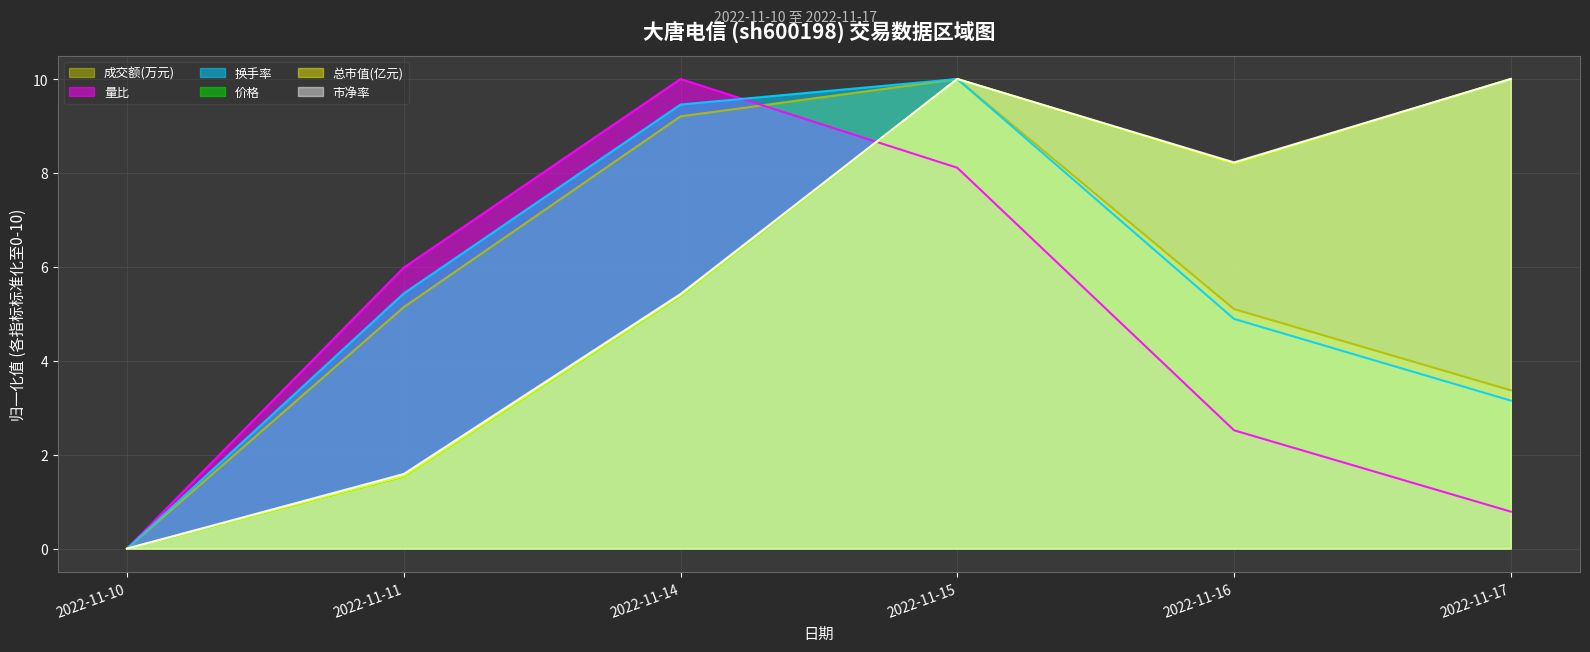

At which category does 量比 (线) reach its first local peak?

2022-11-14